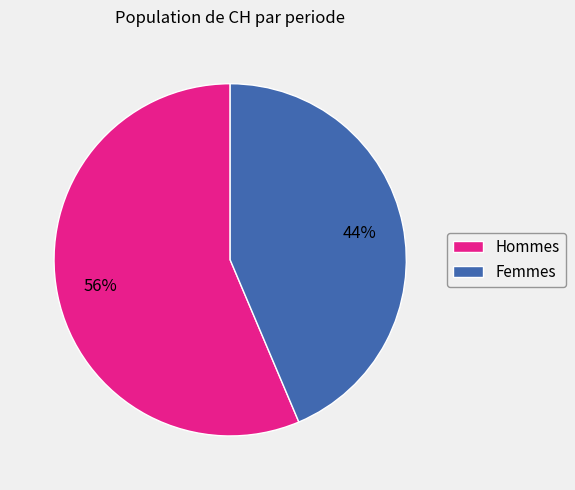

To the nearest percent, what is the average slice percentage?

50%